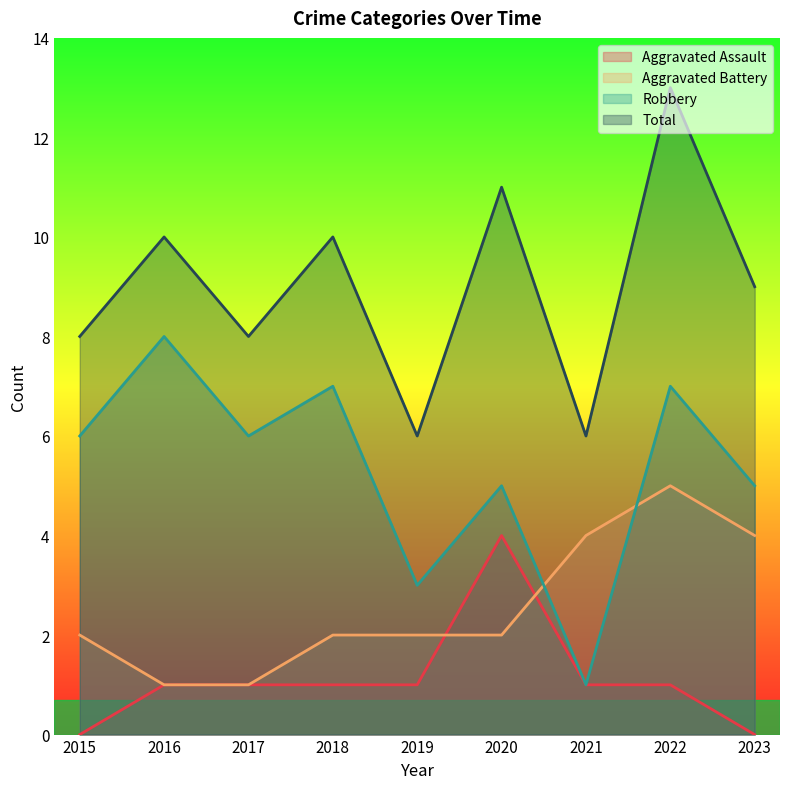

Reading left to right, extract all data points from this chart.

Aggravated Assault: 0	1	1	1	1	4	1	1	0
Aggravated Battery: 2	1	1	2	2	2	4	5	4
Robbery: 6	8	6	7	3	5	1	7	5
Total: 8	10	8	10	6	11	6	13	9